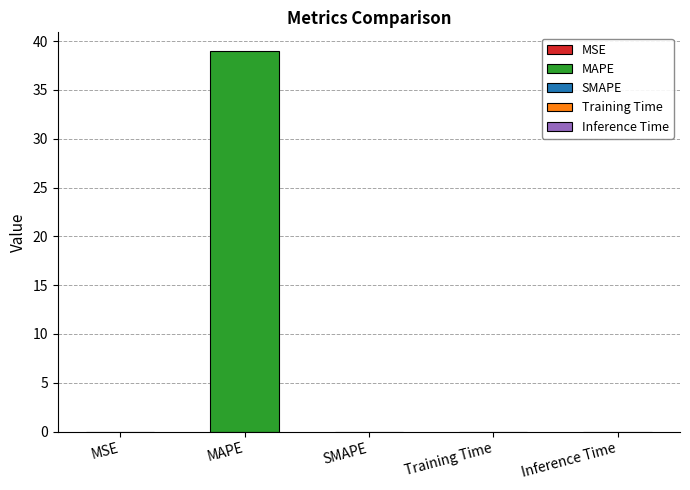

Is it true that the value at MAPE is 38.9?

True